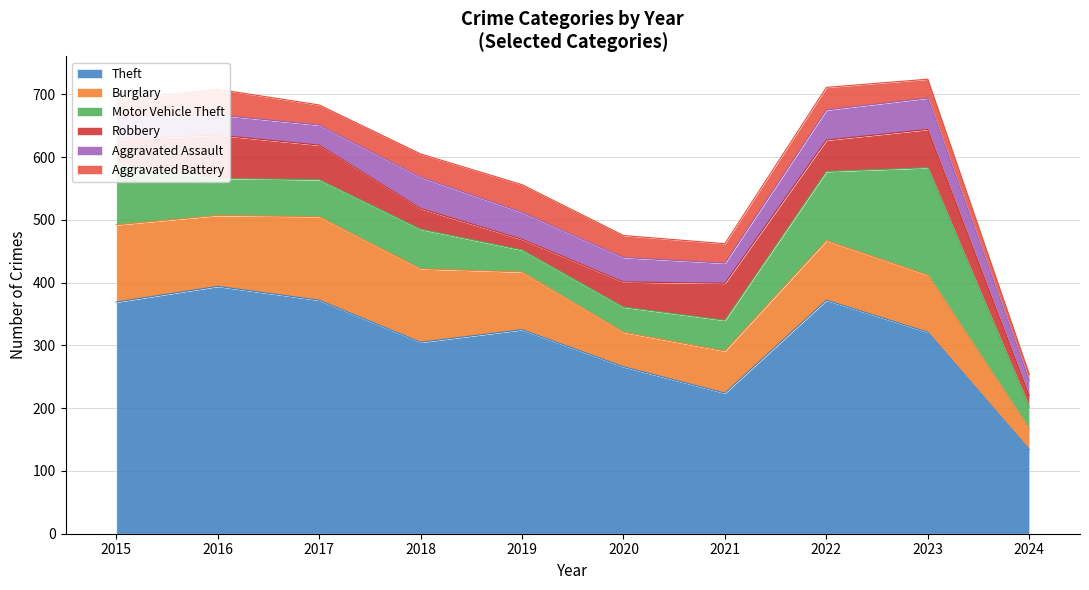

Which series has the largest range (max minus min)?

Theft